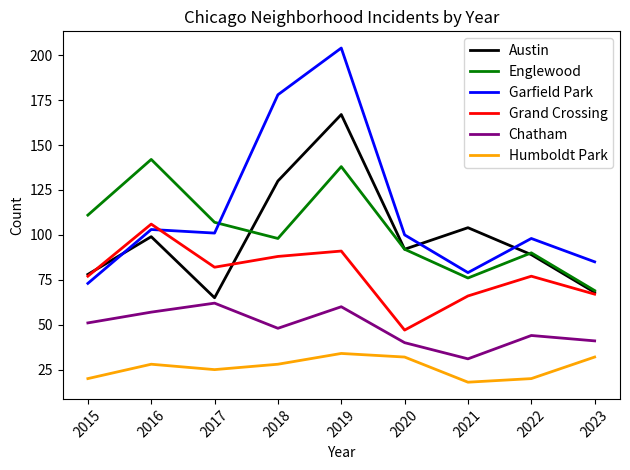

What are all the series names shown in the legend?

Austin, Englewood, Garfield Park, Grand Crossing, Chatham, Humboldt Park